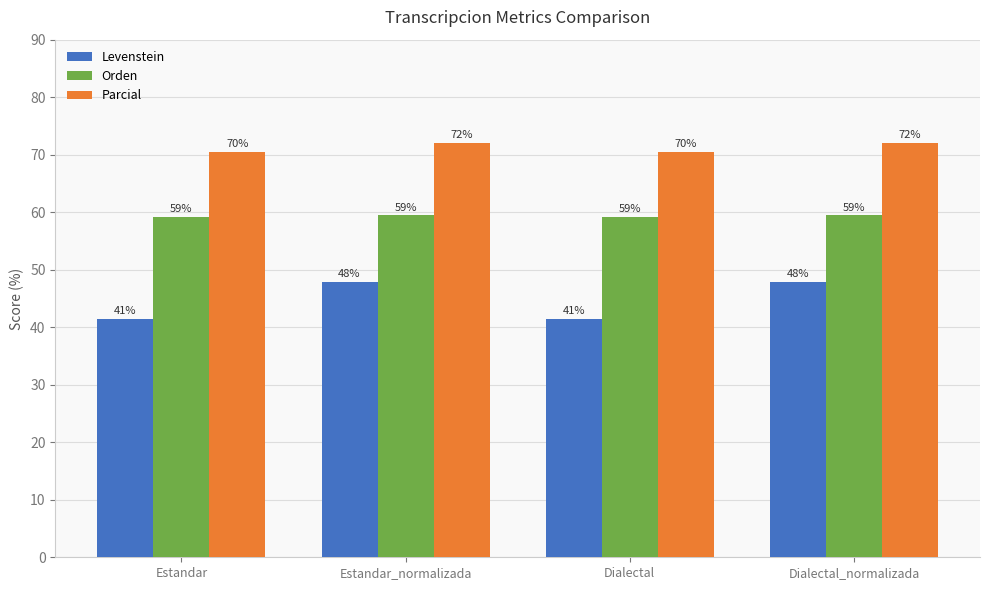

Which series has the largest total across all categories?

Parcial